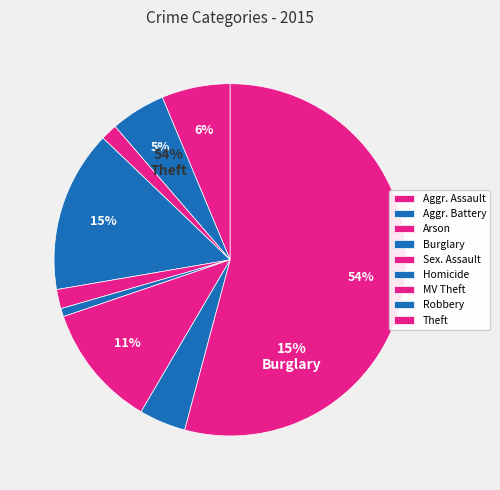

What percentage is the Burglary slice, to the nearest percent?

15%